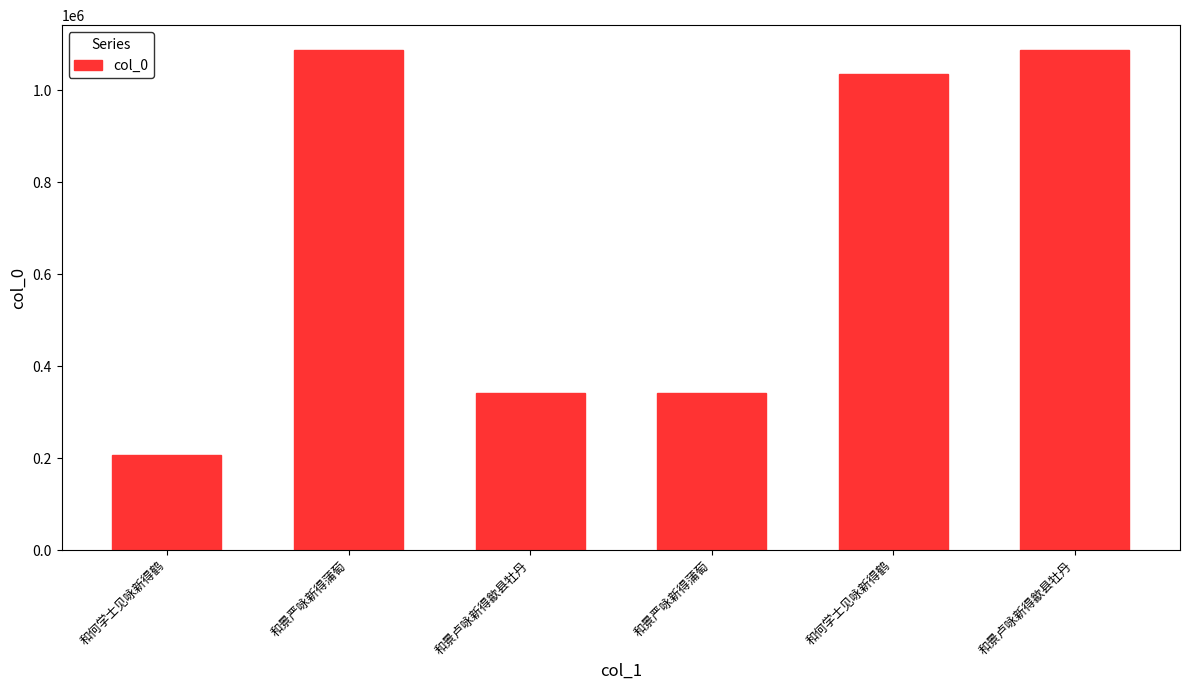

Rank the categories by value from highest to lowest.

和景严咏新得蒲萄, 和景卢咏新得歙县牡丹, 和何学士见咏新得鹤, 和景卢咏新得歙县牡丹, 和景严咏新得蒲萄, 和何学士见咏新得鹤